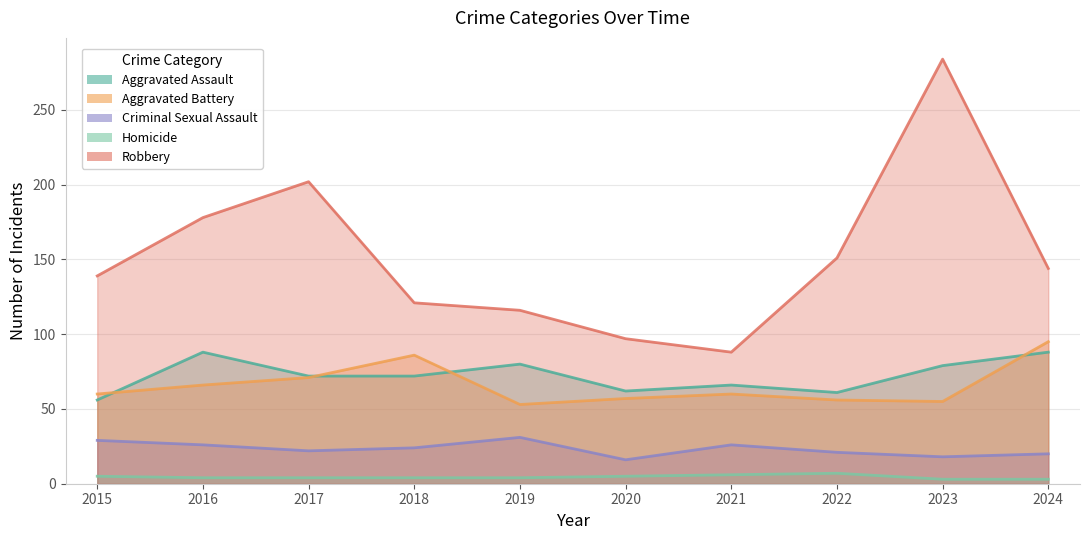

How many interior local valleys does the Robbery series have?

1